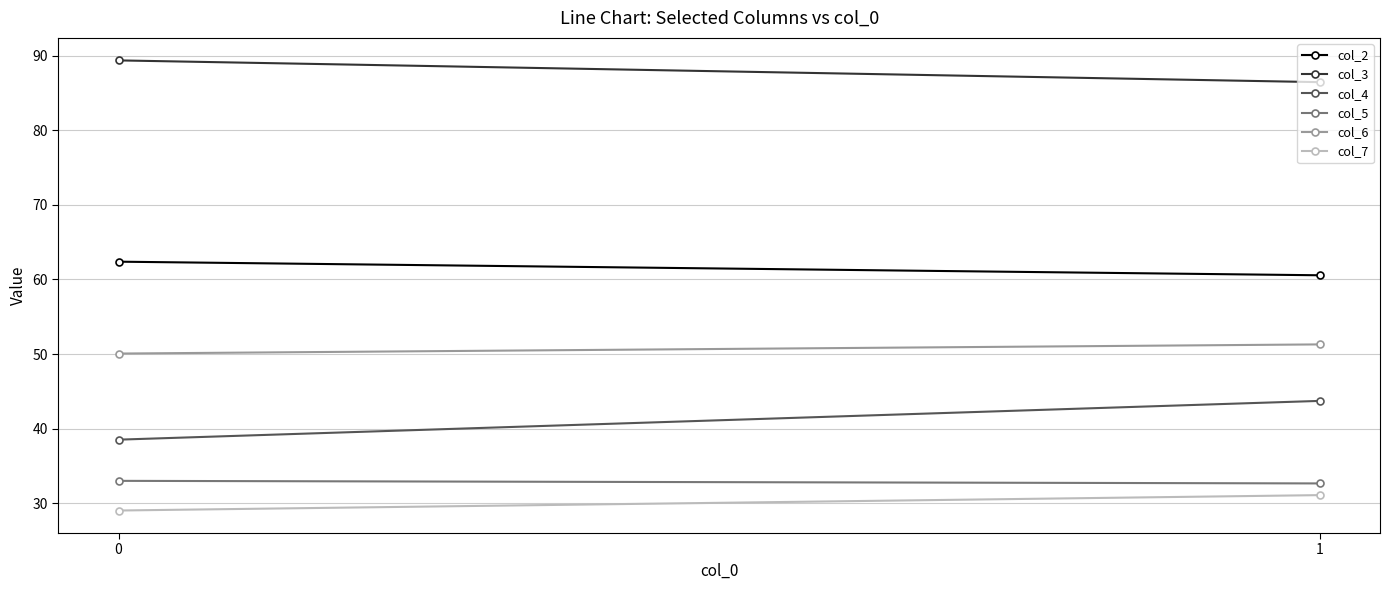

What is the sum of all col_3 values?

175.8